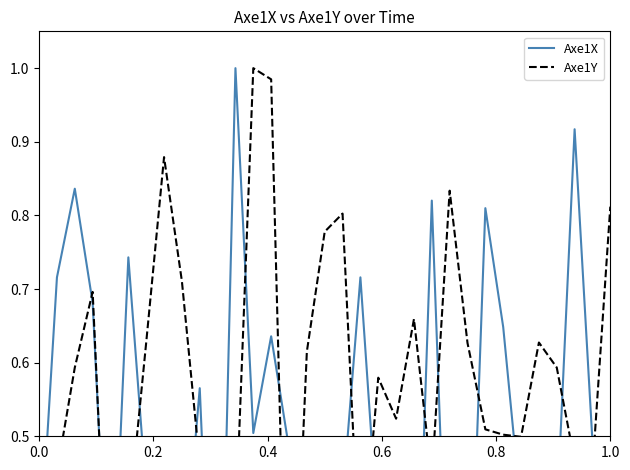

What is the difference between the maximum and minimum values in the Axe1X series?

1.0